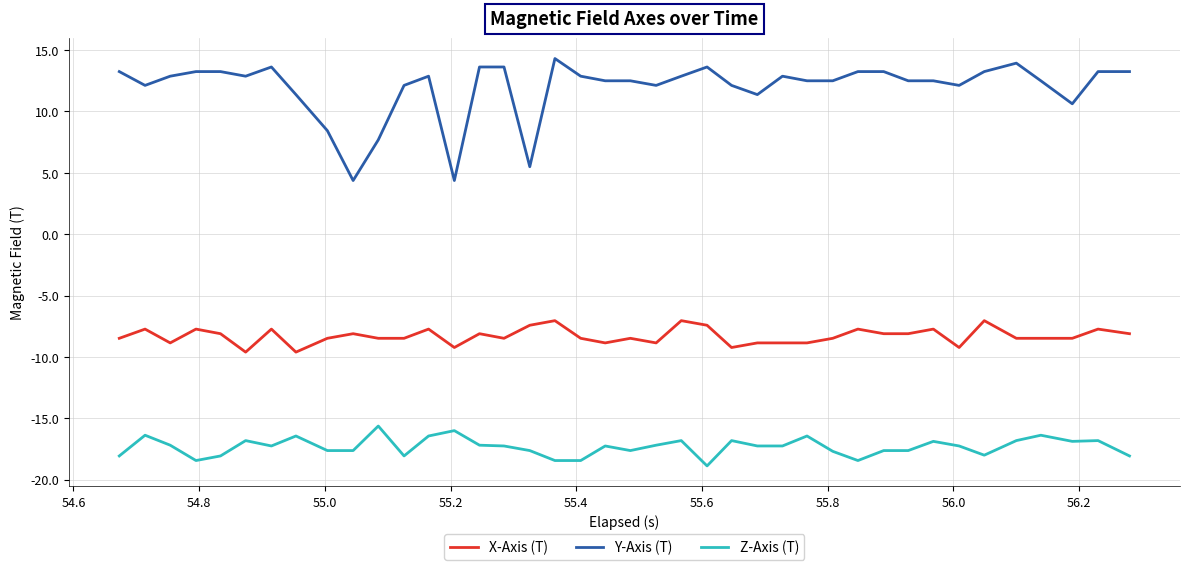

What is the smallest value displayed?

-18.9